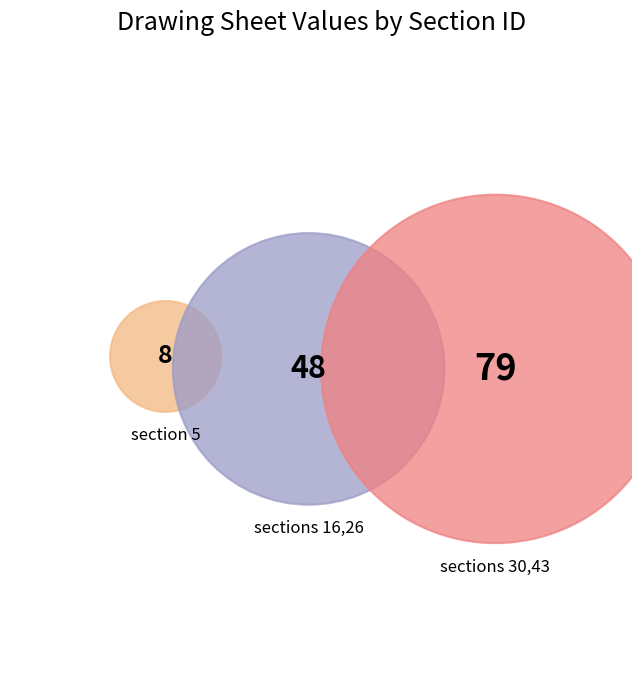

Rank the categories by value from lowest to highest.

5, 16, 26, 30, 43